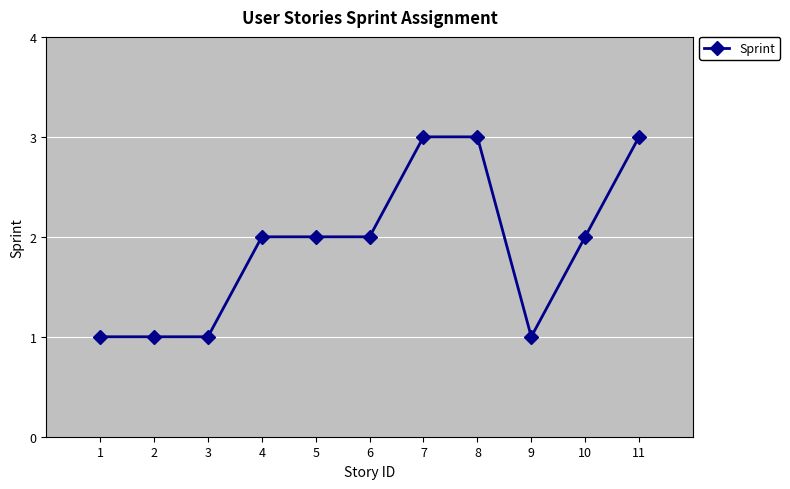

What is the sum of all values?

21